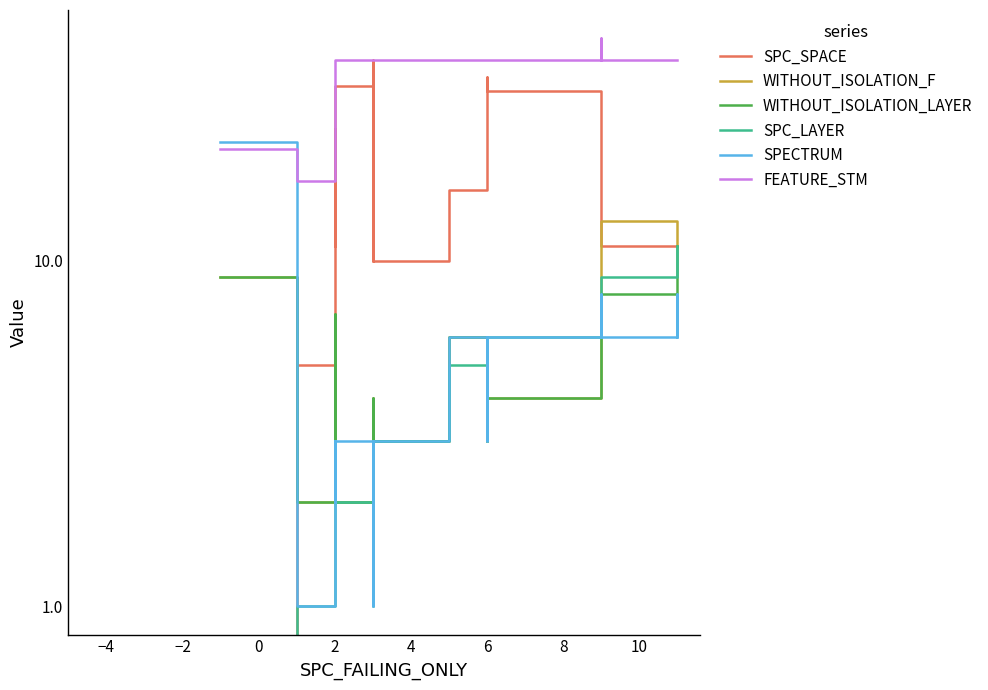

How many times do WITHOUT_ISOLATION_F and SPECTRUM cross each other?

2